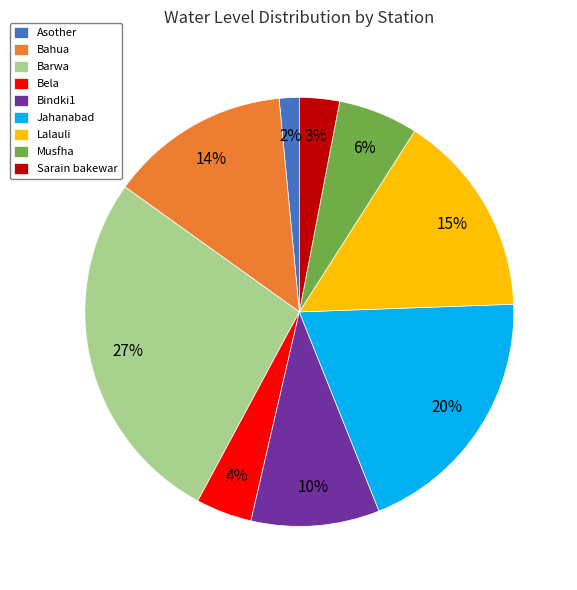

Approximately how many times larger is the value at Musfha compared to Sarain bakewar?

2.0